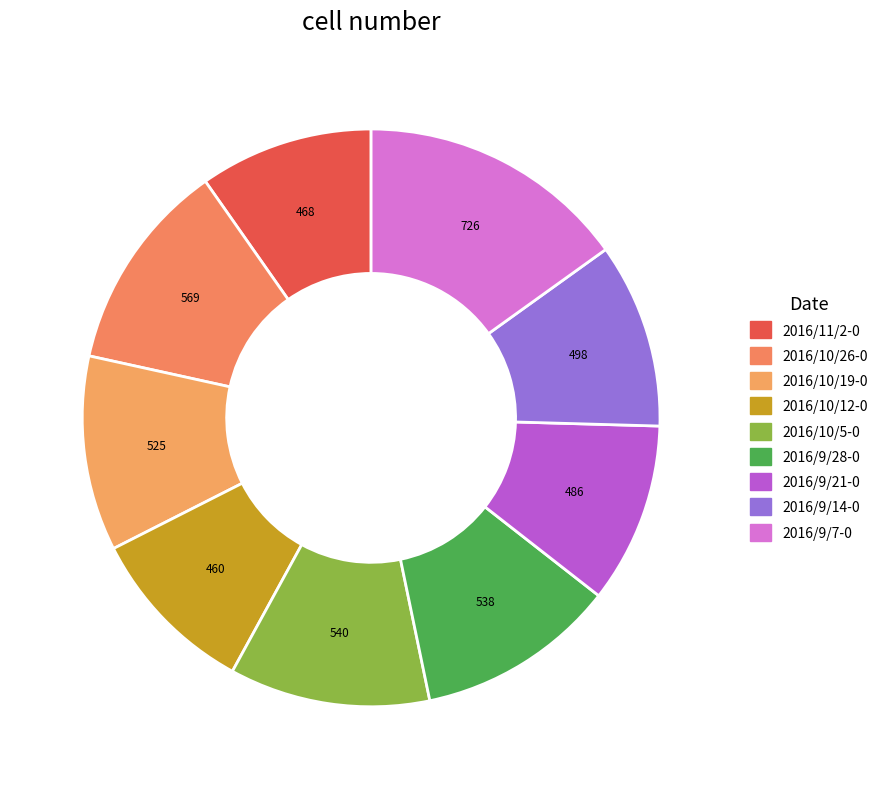

Do 2016/9/21-0 and 2016/9/28-0 together represent more than half of the pie?

No